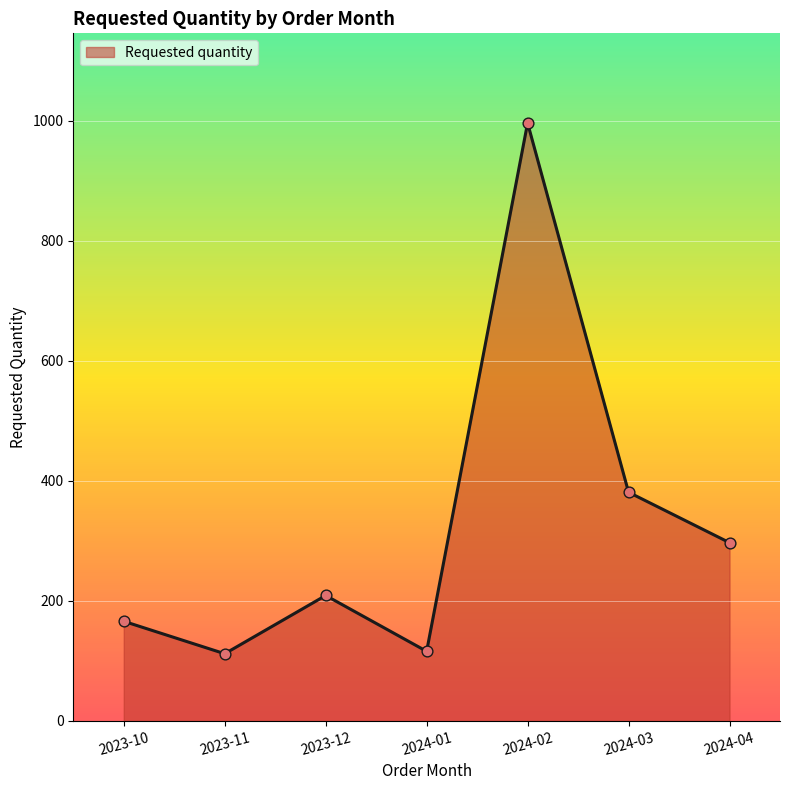

Which has a higher value, 2024-04 or 2024-03?

2024-03